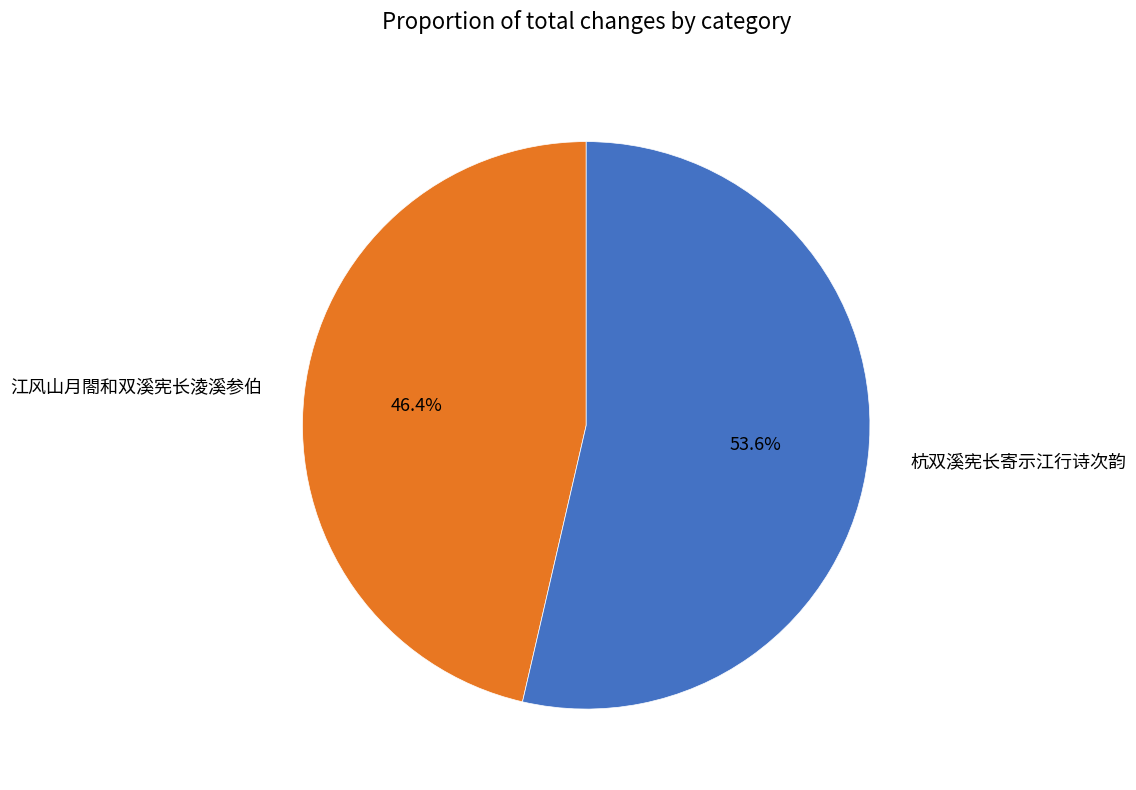

What percentage do 江风山月閤和双溪宪长淩溪参伯 and 杭双溪宪长寄示江行诗次韵 together represent?

100.0%